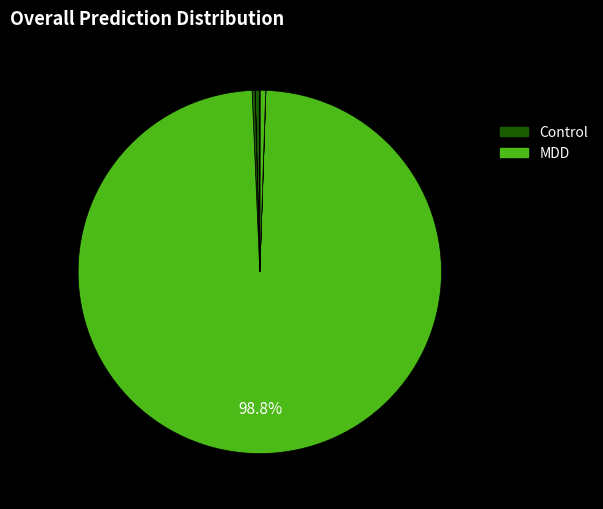

Does any single category account for the majority?

Yes